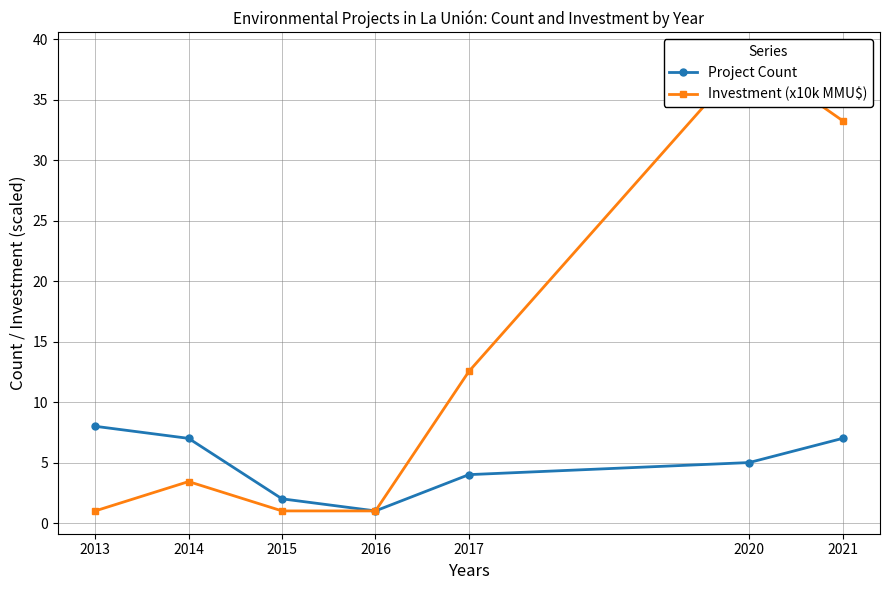

What is the difference between the Investment (x10k MMU$) values at 2017 and 2021?

20.7